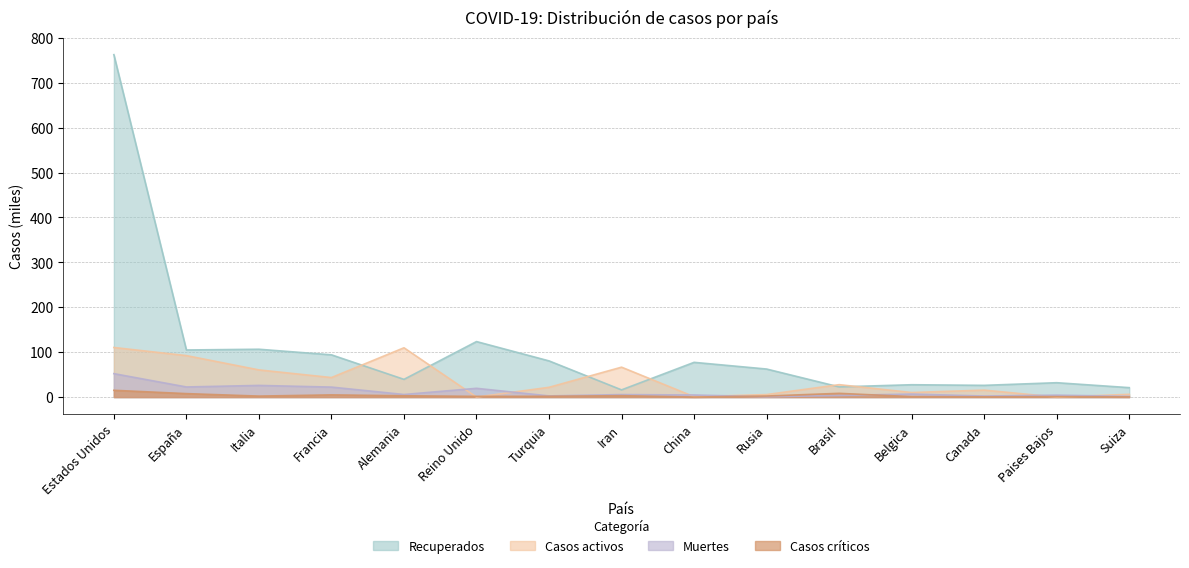

What is the sum of all Muertes values?

180.2